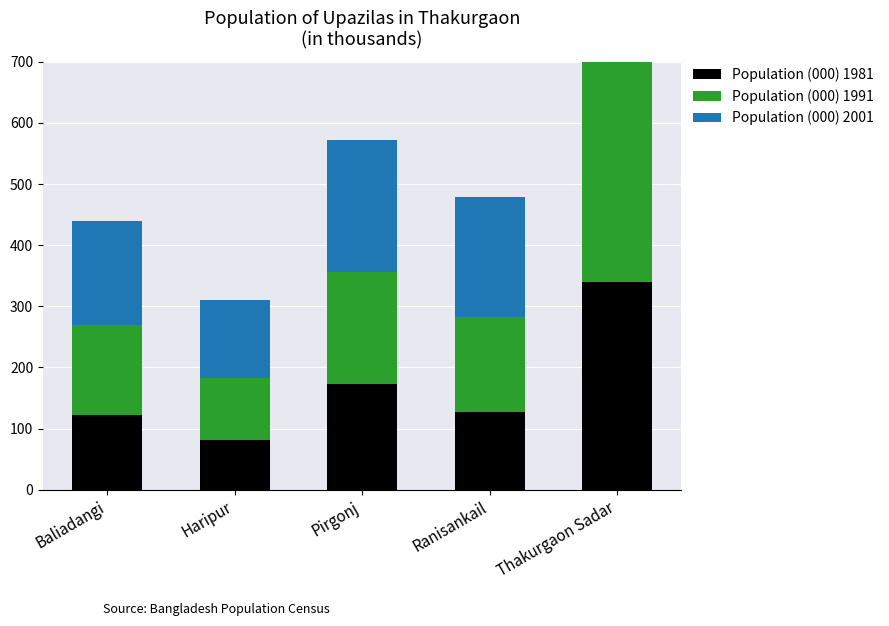

What is the maximum value shown in the chart?

504